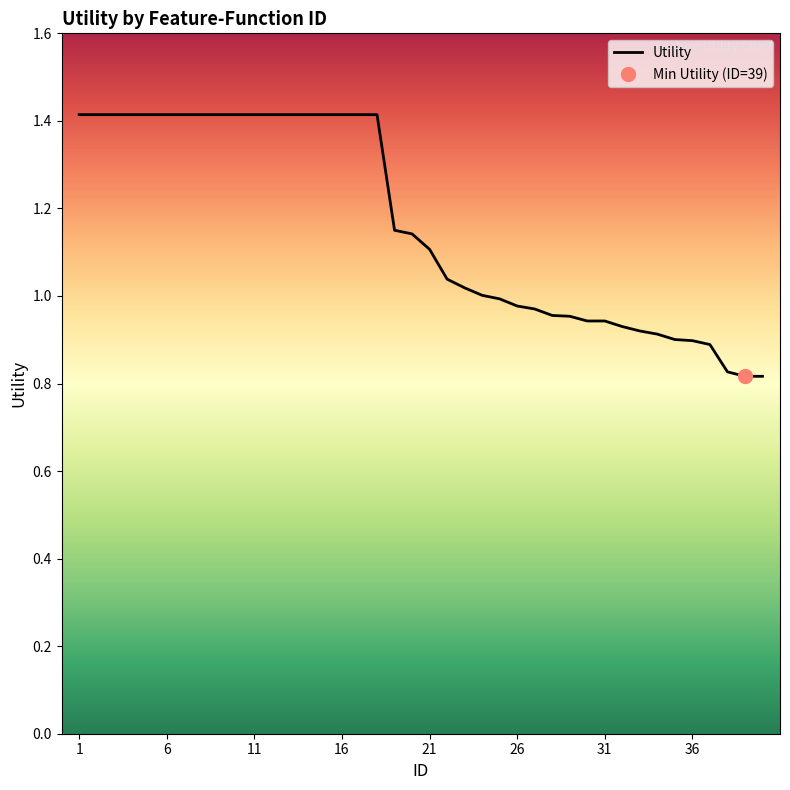

Read the value at 20.

1.1